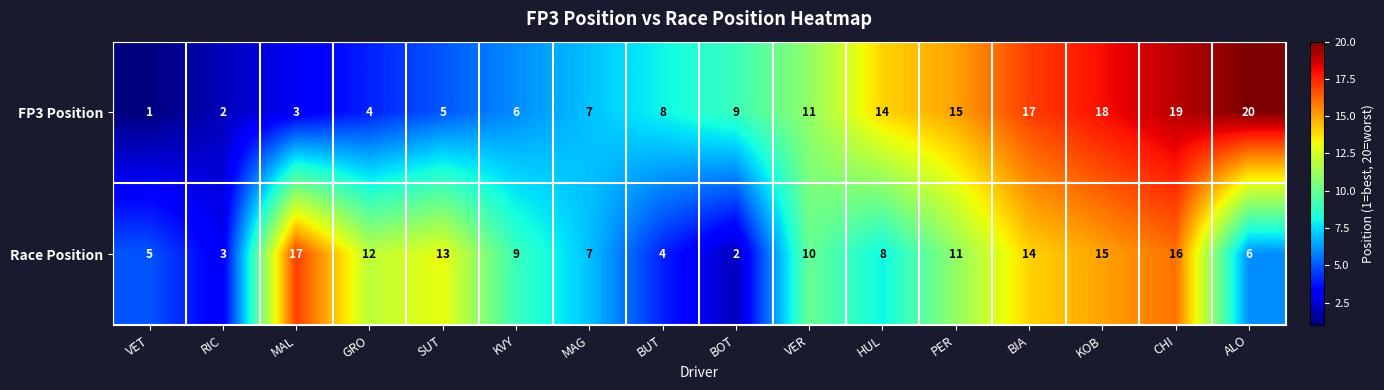

The value of Race Position at MAL is 23. True or false?

False